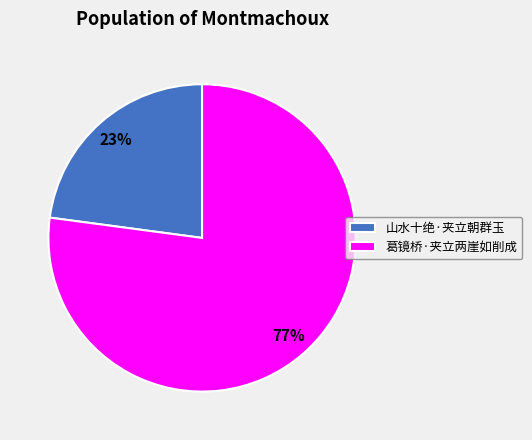

Count the number of slices in the pie.

2